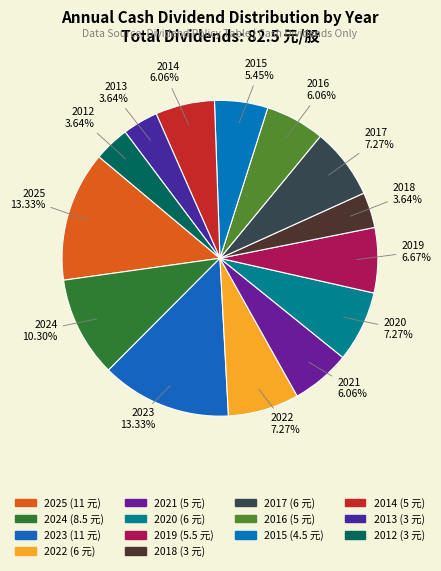

To the nearest percent, what is the difference between the largest and smallest slice percentages?

10%